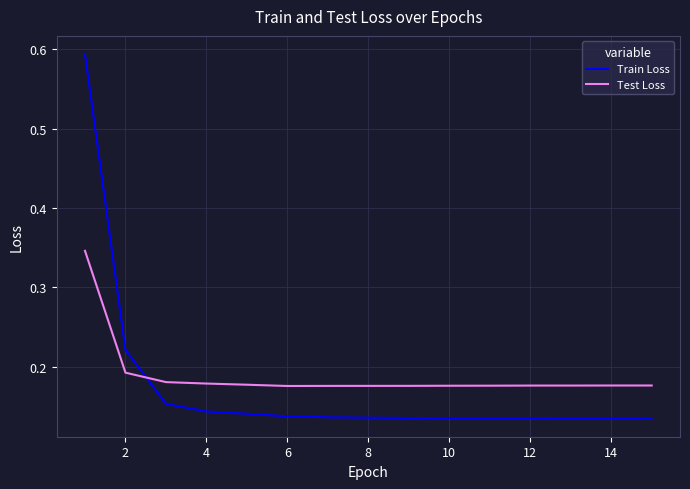

After their last crossing, which series has the higher values: Train Loss or Test Loss?

Test Loss